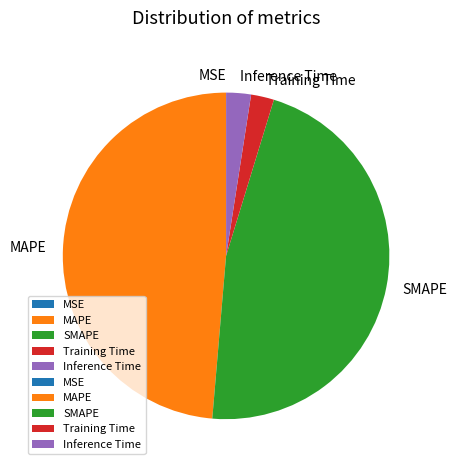

Which category has the biggest portion of the pie?

MAPE